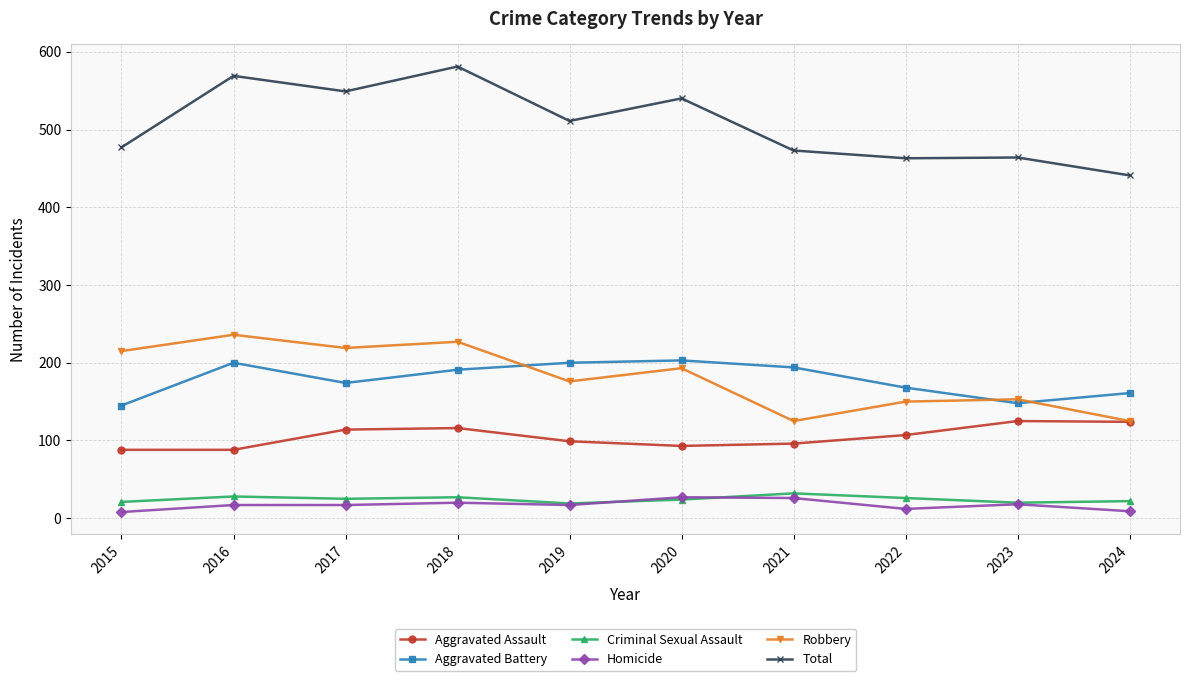

Between 2018 and 2022, which series saw the biggest shift?

Total